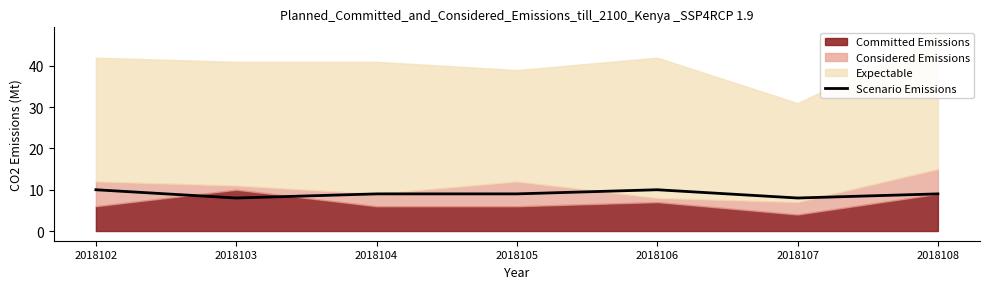

At which label does the data first exceed 9?

2018102